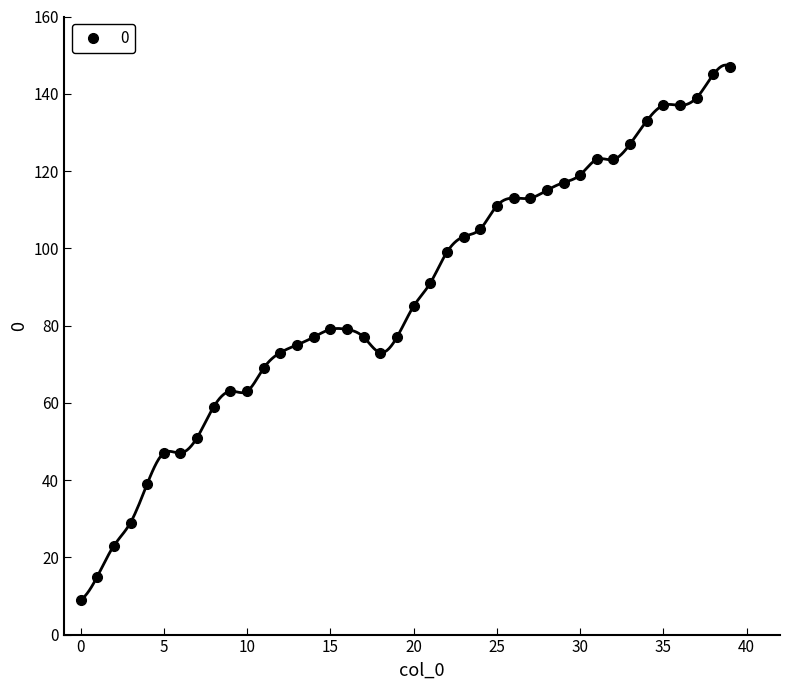

Which label corresponds to the largest value in the chart?

39